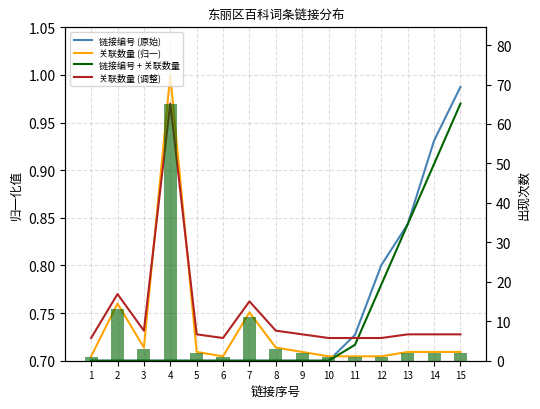

What is the difference between the maximum and minimum values in the 关联数量 (归一) series?

0.3